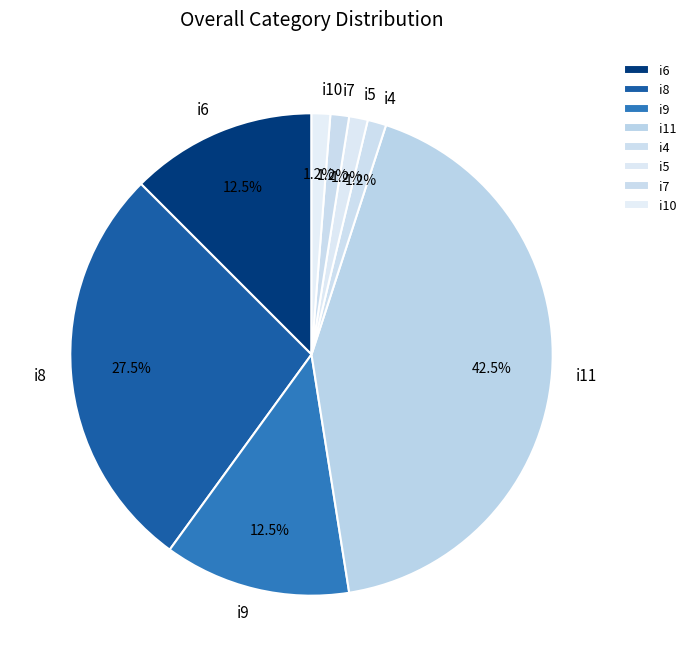

To the nearest percent, what percentage of the pie is i7?

1%